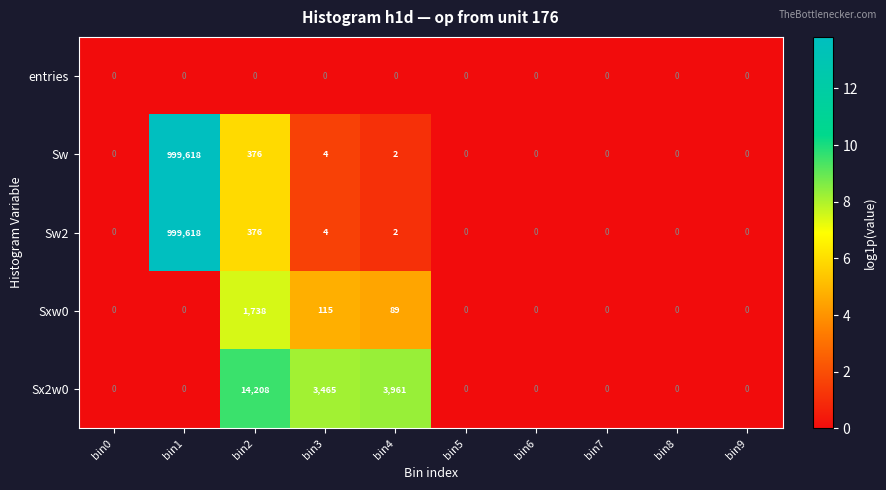

At which label is Sxw0 closest to 869?

bin3